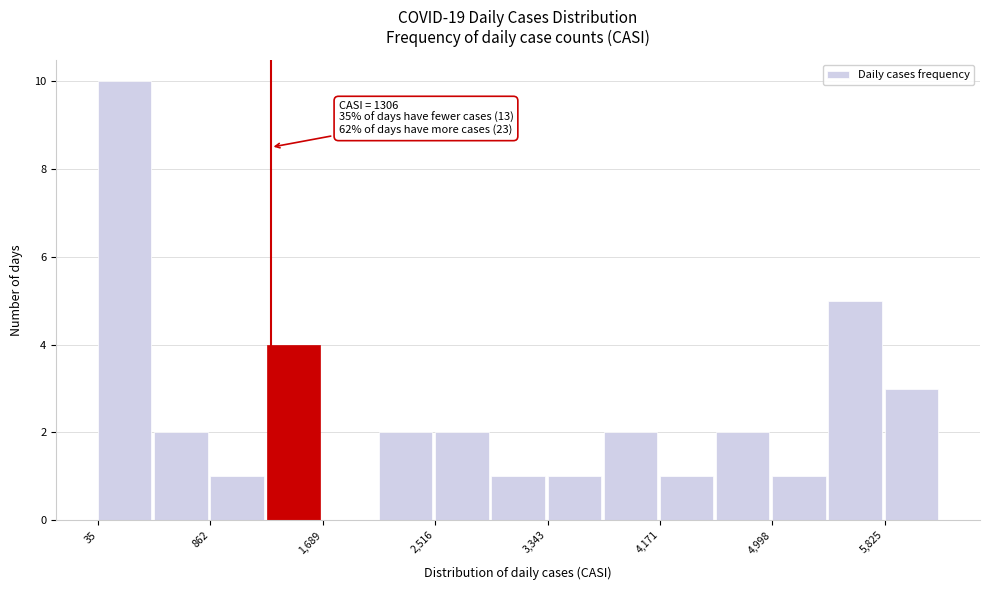

Which range on the x-axis has the tallest bar?

0 to 400